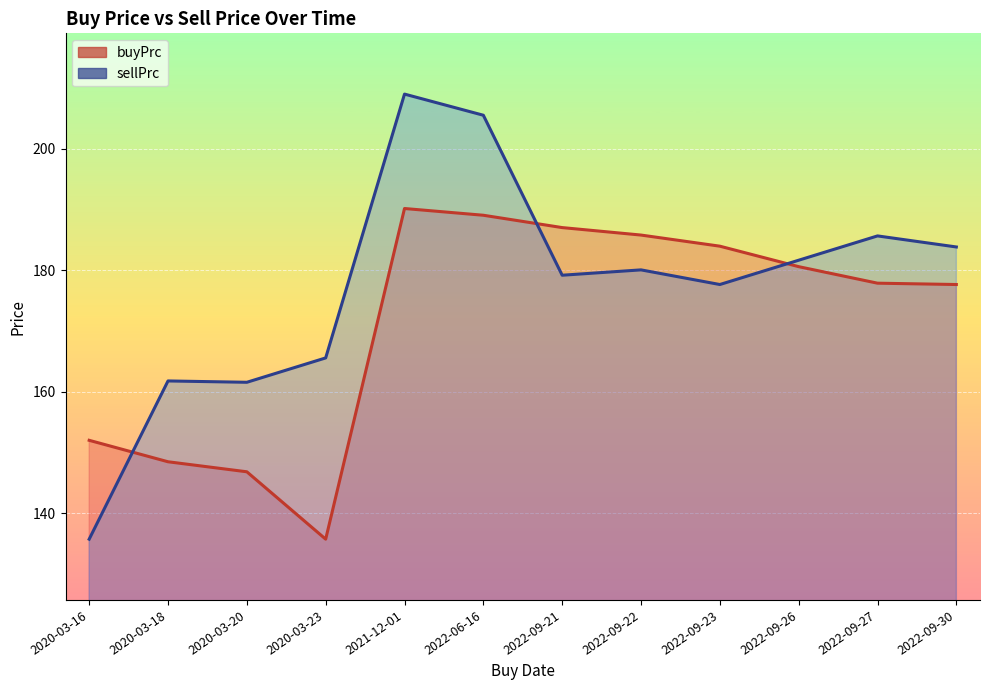

How many data points in buyPrc are above 180?

6